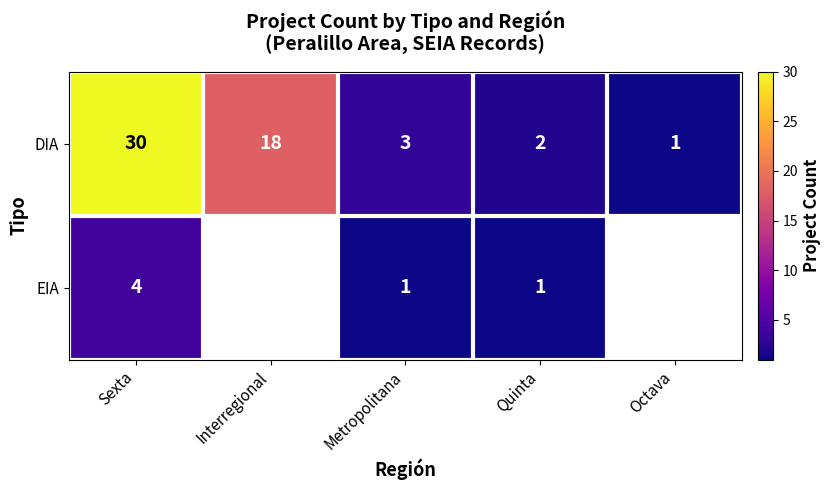

What is the difference between the second highest and minimum values in the DIA series?

17